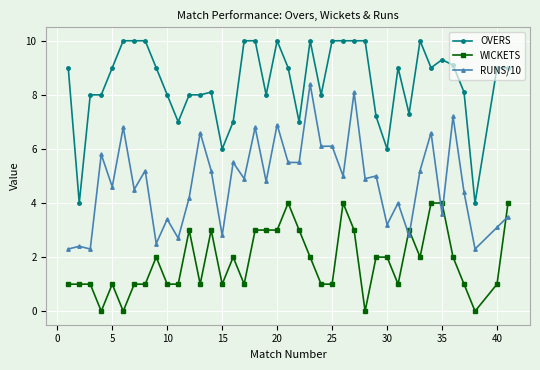

True or false: OVERS has more than 2 interior local peaks.

True